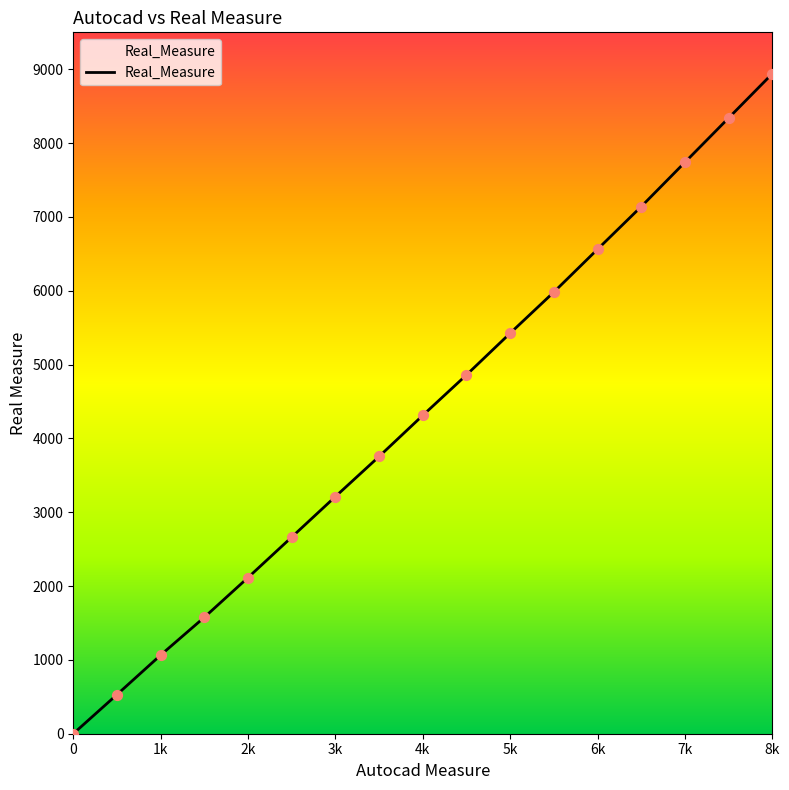

What is the ratio of the value at 2k to the value at 7k?

0.3